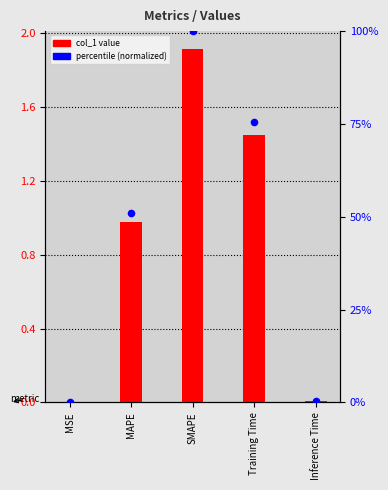

Which series contains the highest Y value?

percentile (normalized)